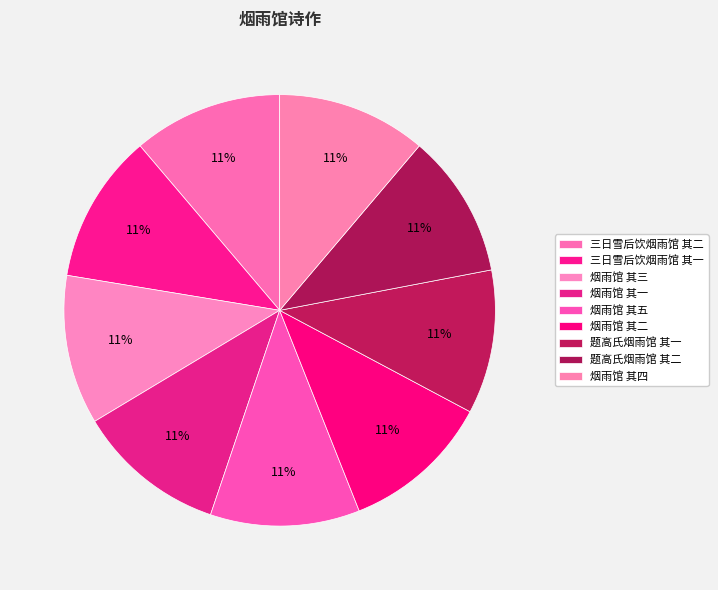

How many segments does this pie chart have?

9